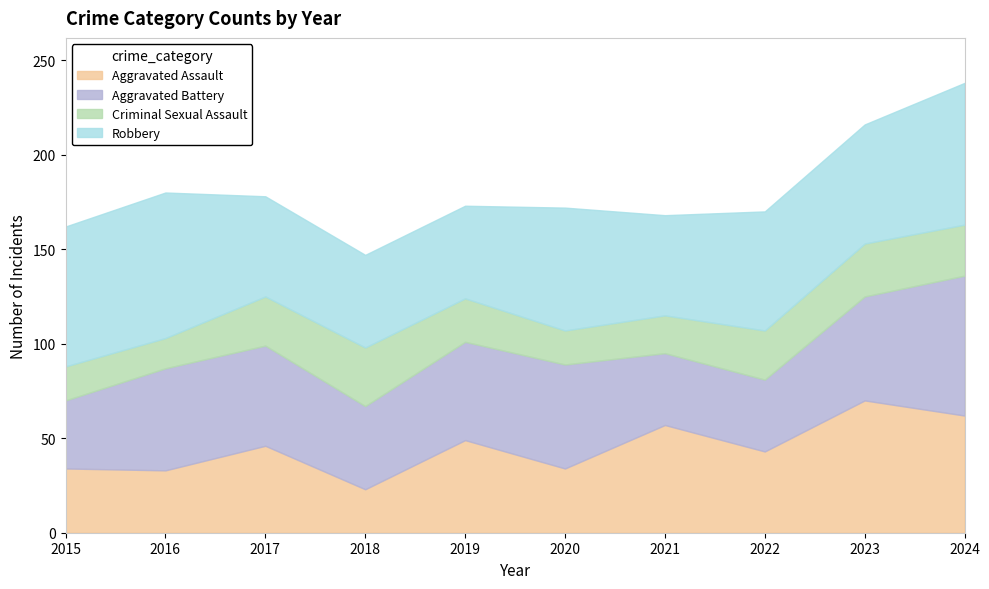

At how many categories does at least one series exceed 26?

10